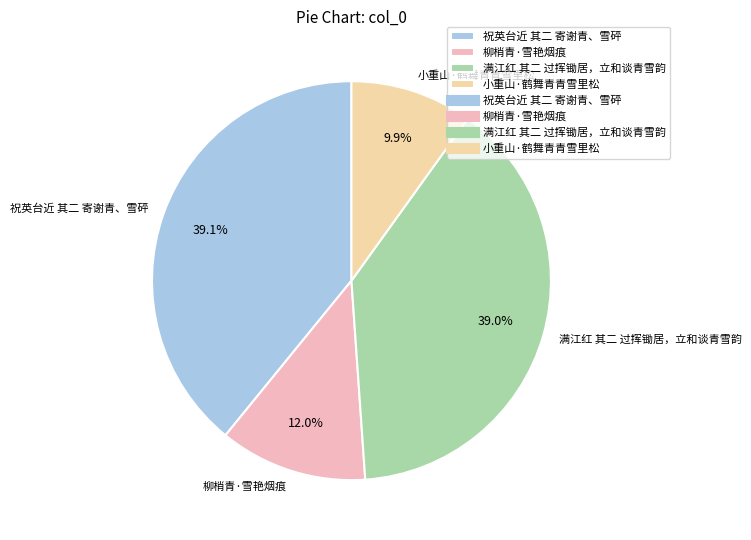

To the nearest percent, what percentage of the pie is 祝英台近 其二 寄谢青、雪砰?

39%